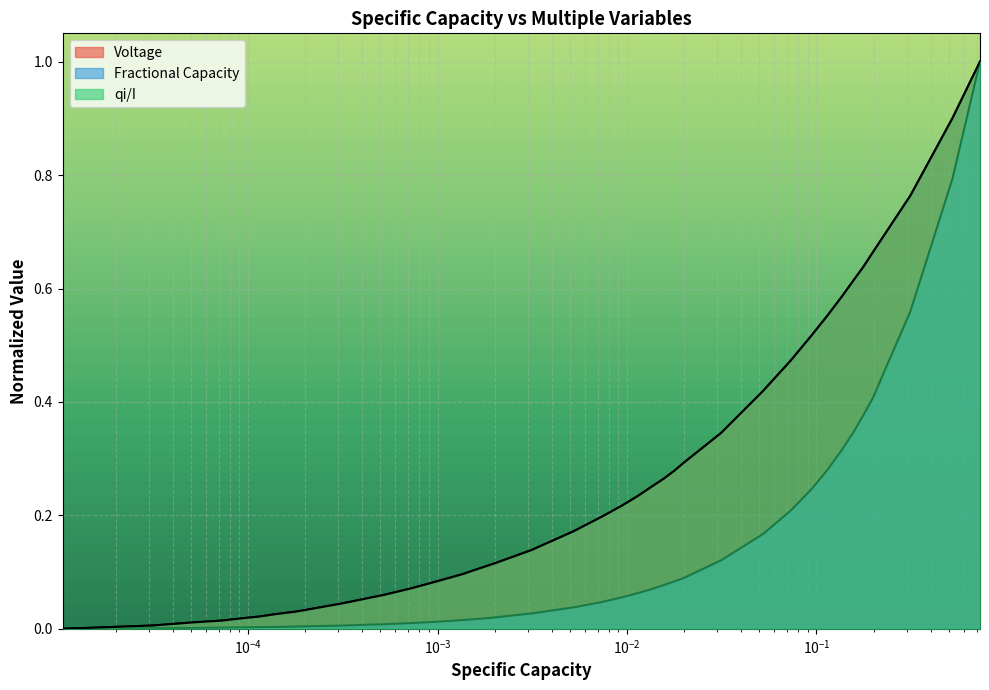

How many lines are shown in the chart?

3